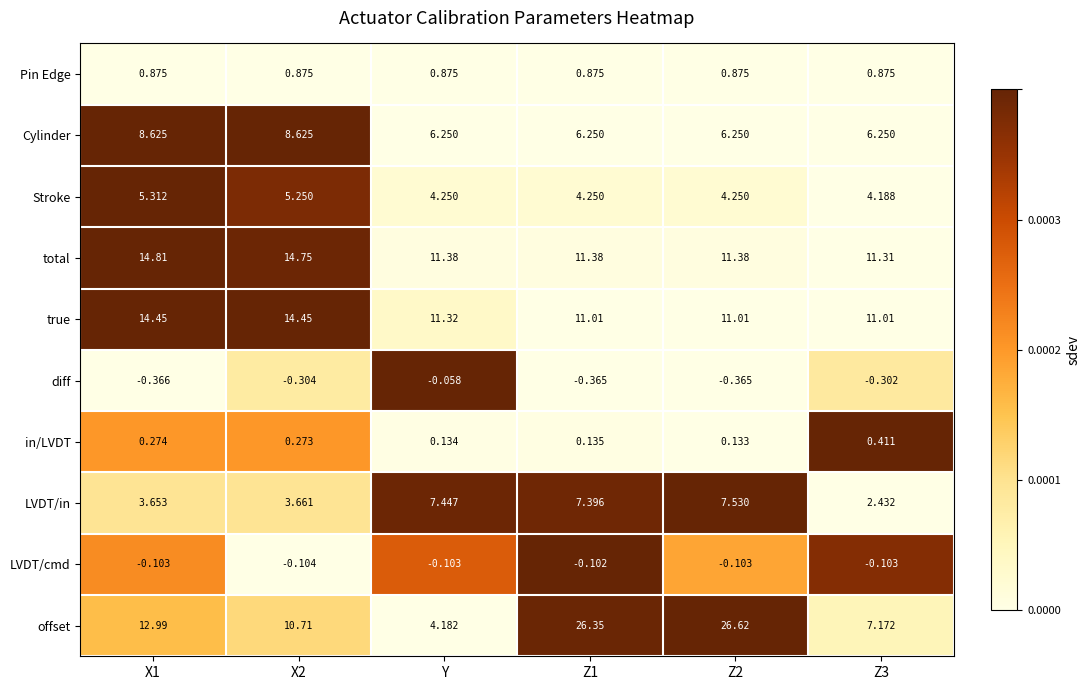

Count the number of data series in this chart.

10